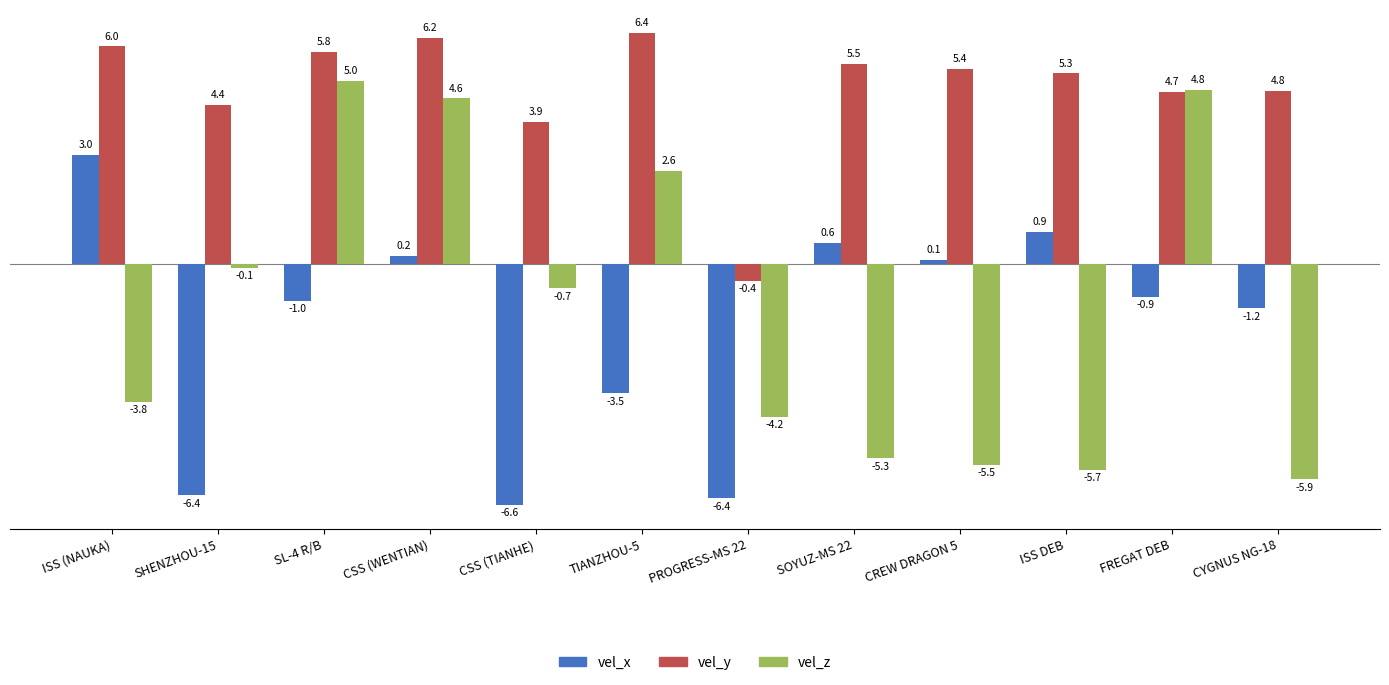

How many distinct data groups are displayed?

3